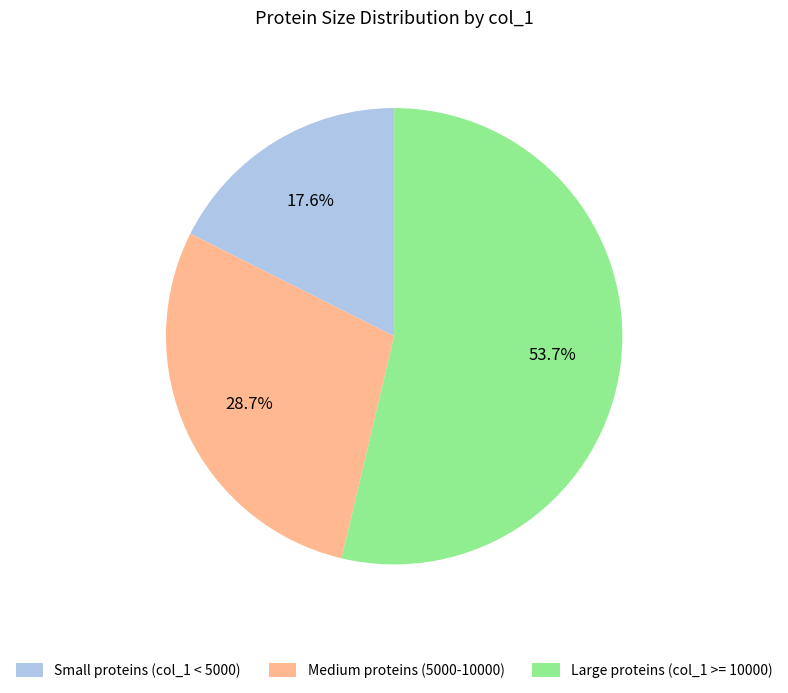

Which category has the biggest portion of the pie?

Large proteins (col_1 >= 10000)